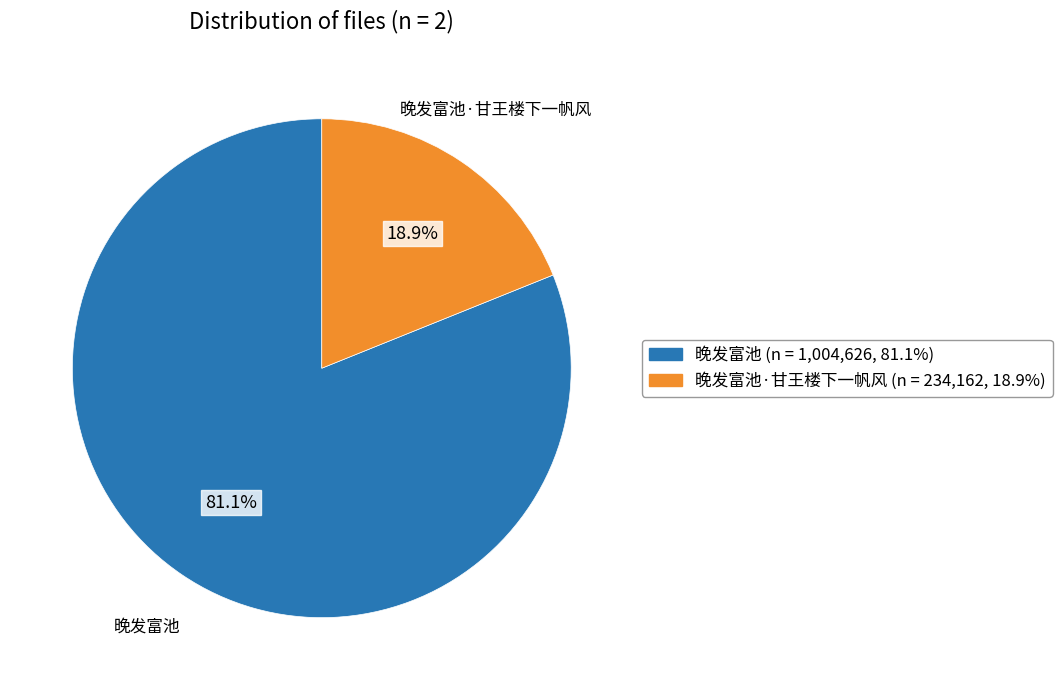

Count the number of slices in the pie.

2